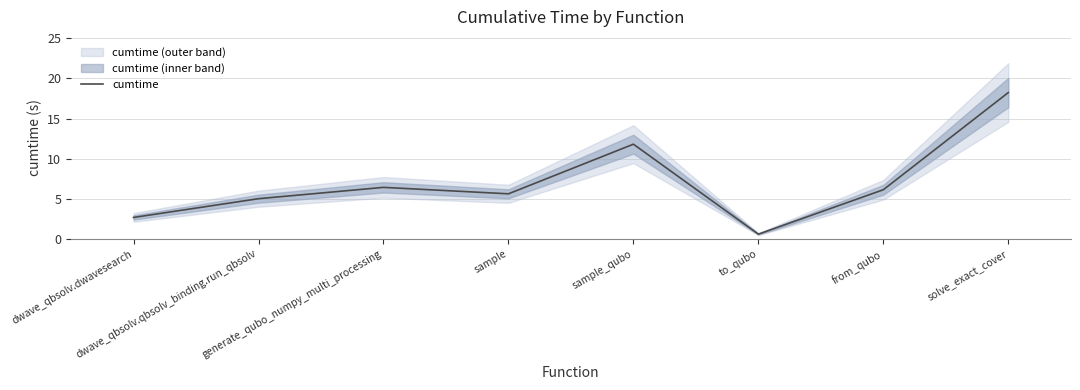

Does the chart have visible grid lines?

Yes